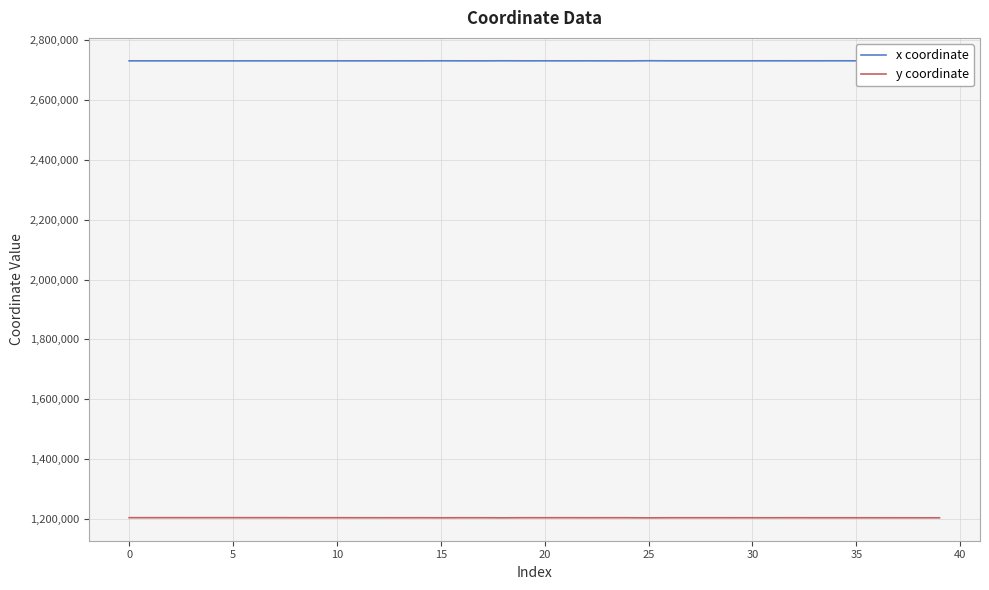

List the series in order of their peak value, lowest first.

y coordinate, x coordinate